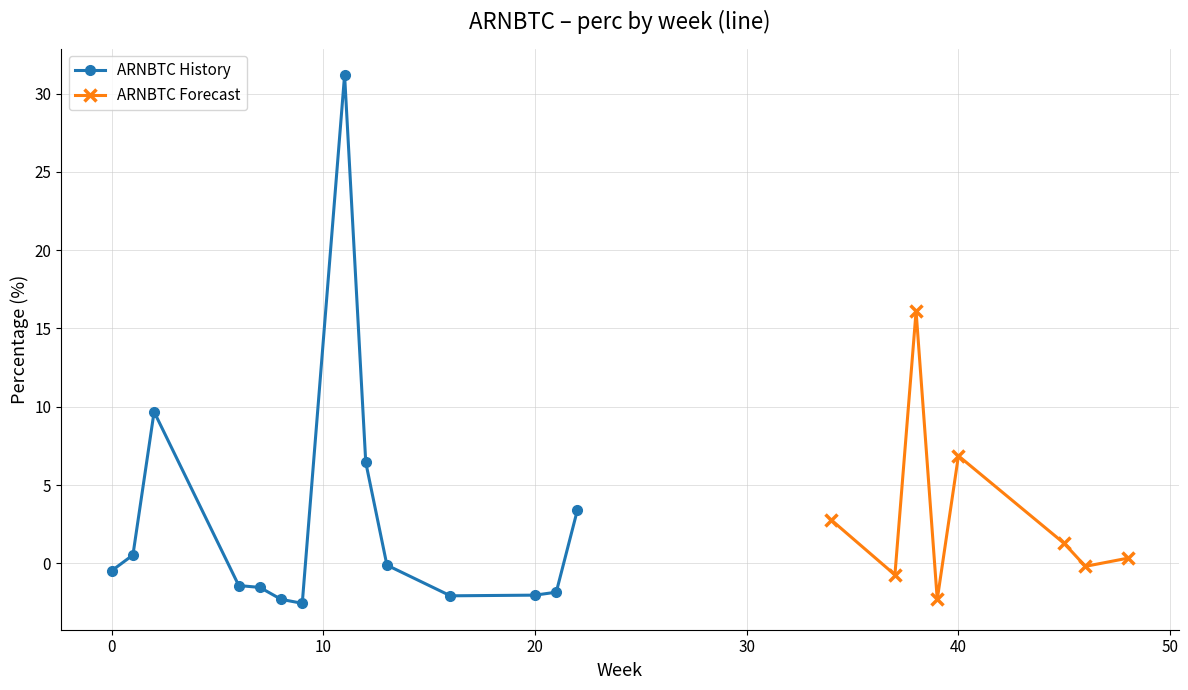

True or false: ARNBTC History has a value of -0.6 at 20.

False